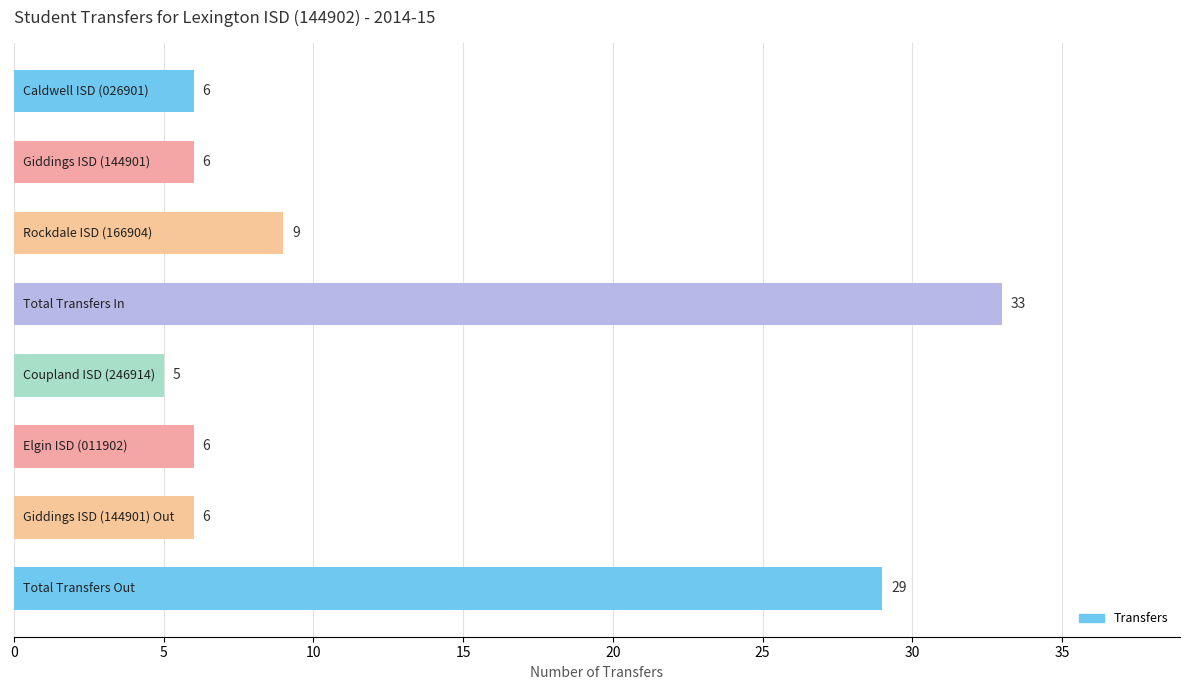

What is the difference between the maximum and second lowest values?

27